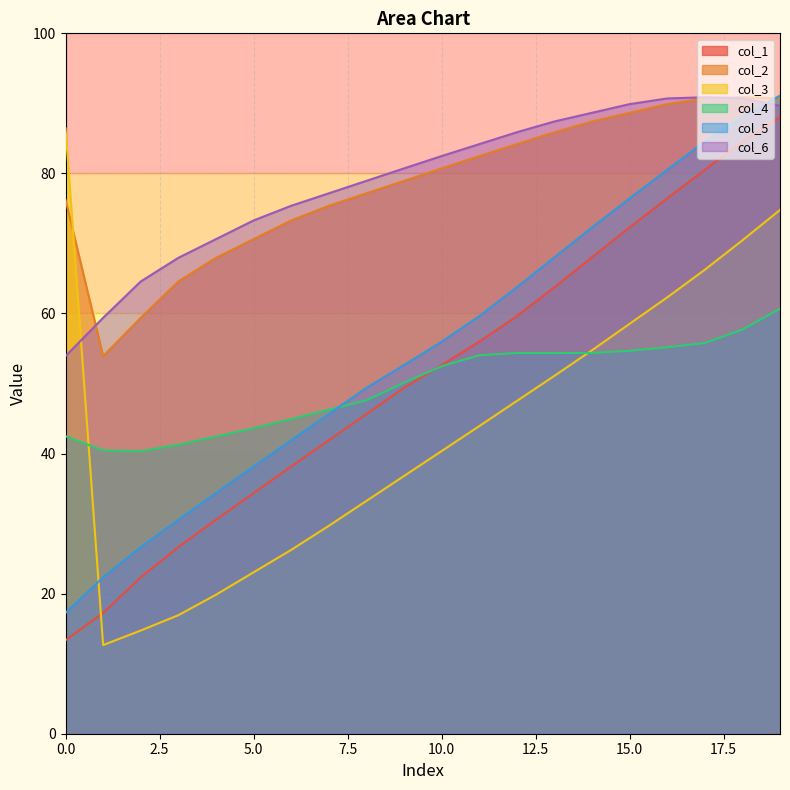

What is the average value of the col_4 series?

49.7